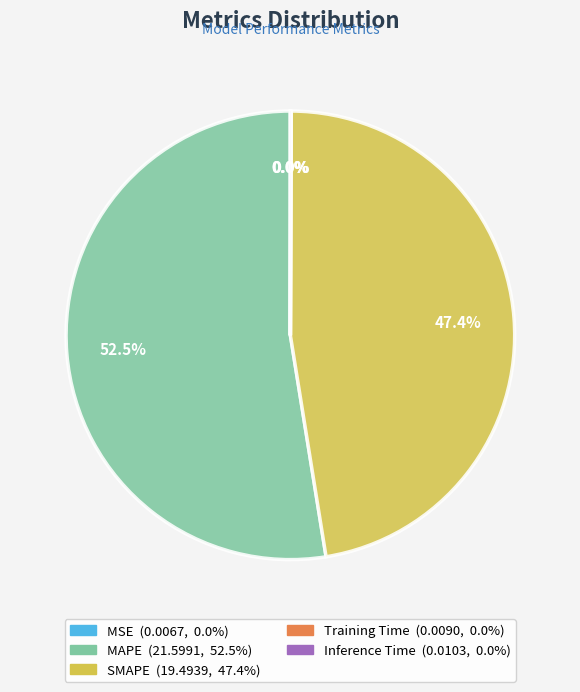

Which has a higher value, MAPE or SMAPE?

MAPE